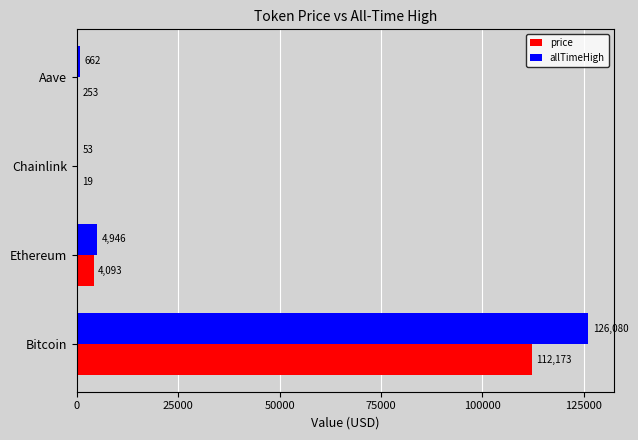

What is the average value of the allTimeHigh series?

32935.1